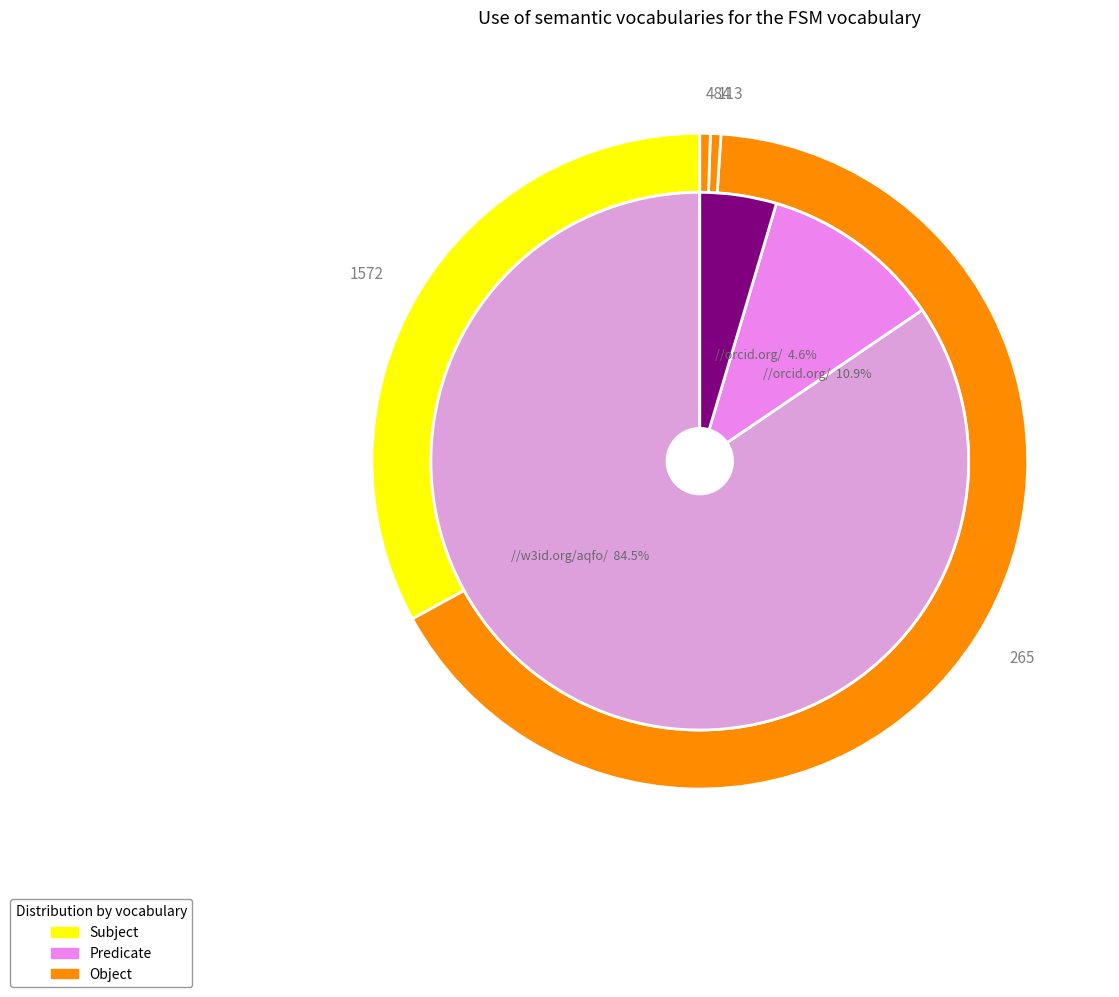

How many slices are in this pie chart?

4